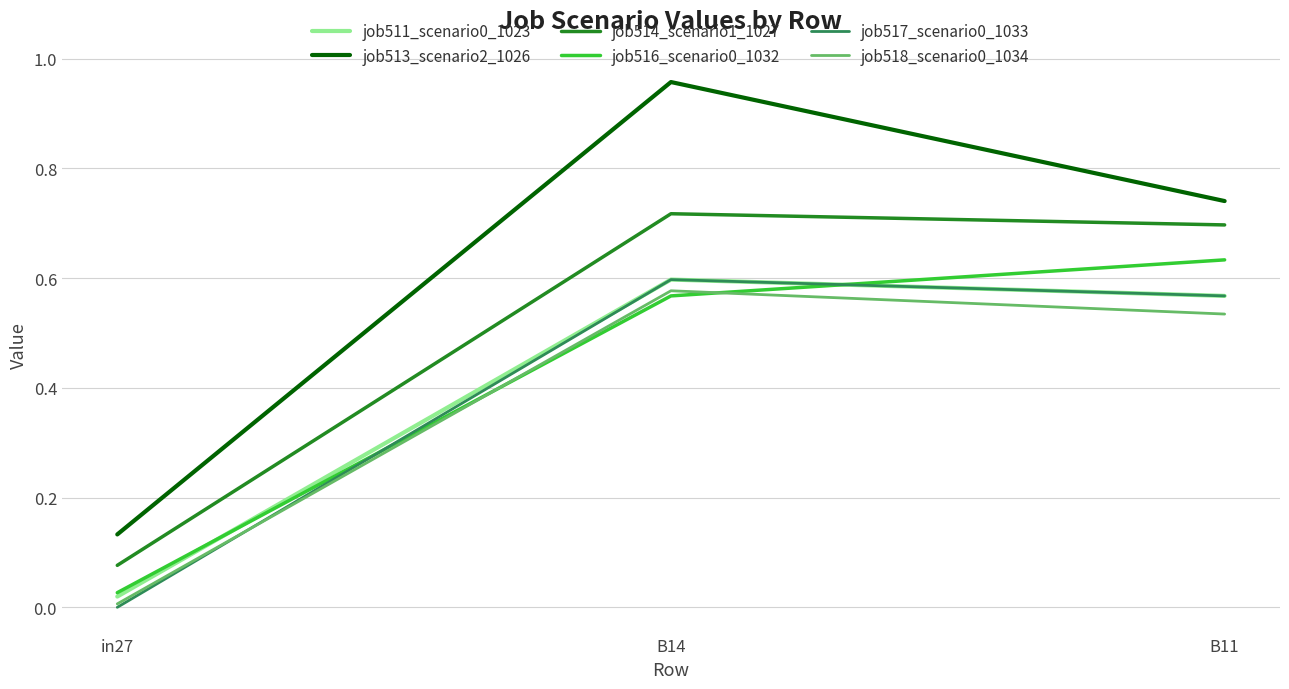

What is the difference between the highest and lowest values at B14?

0.4